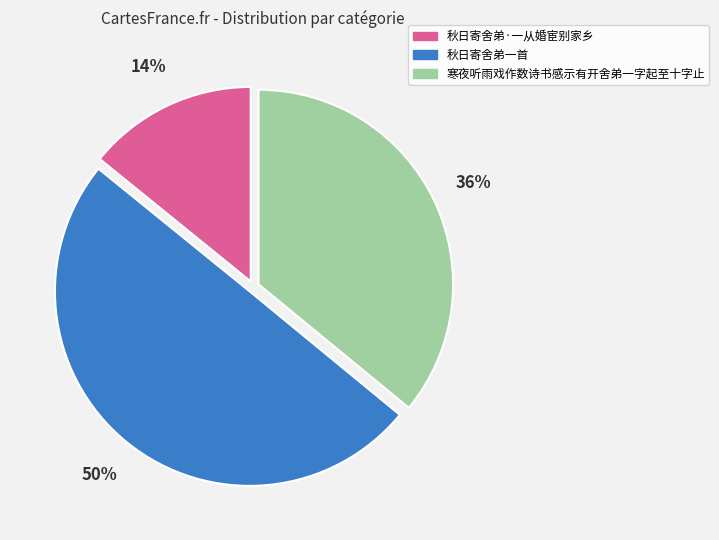

To the nearest percent, what is the difference between the largest and smallest slice percentages?

36%